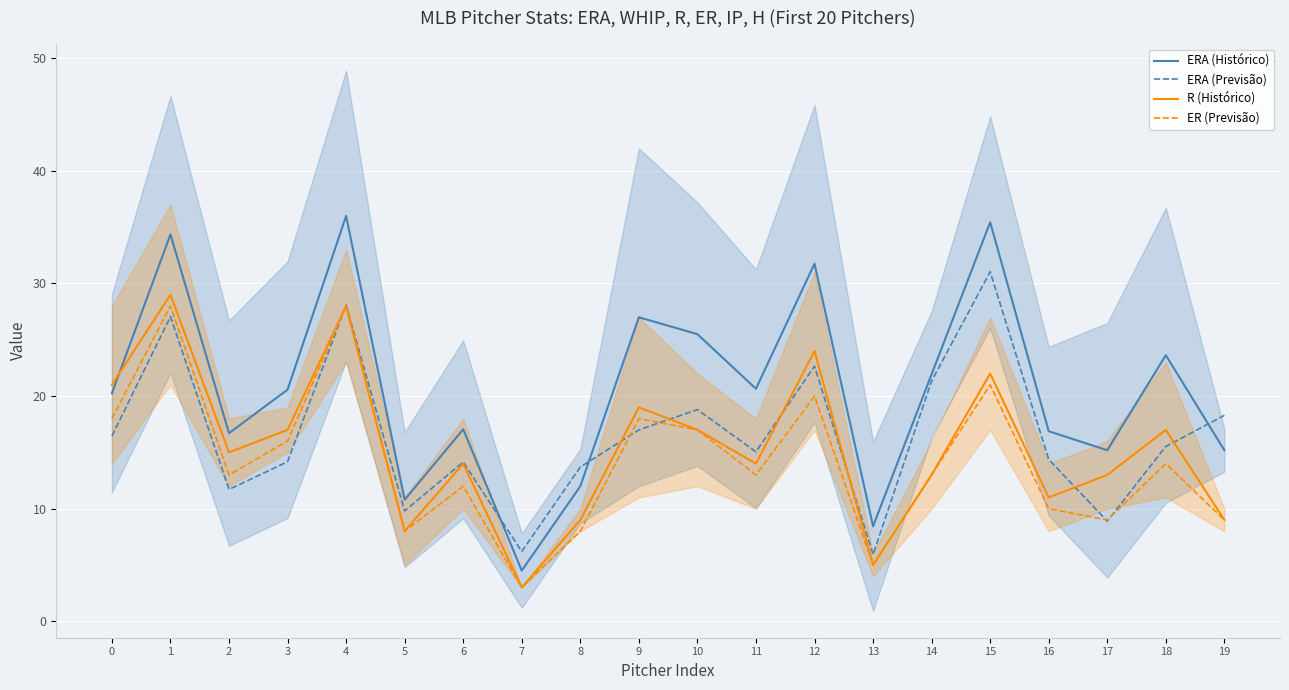

How many interior local peaks does the ERA (Histórico) series have?

7